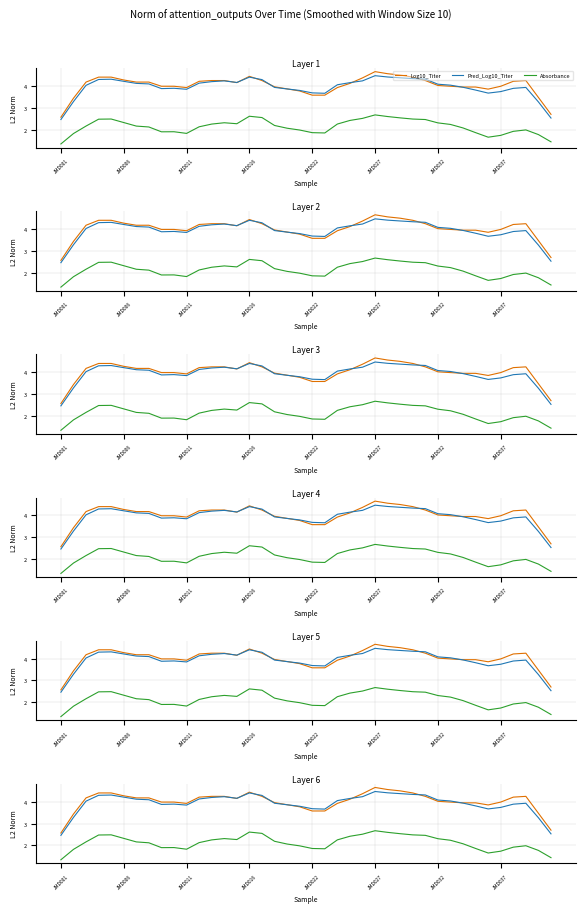

What is the label of the 29th point from the right?

11